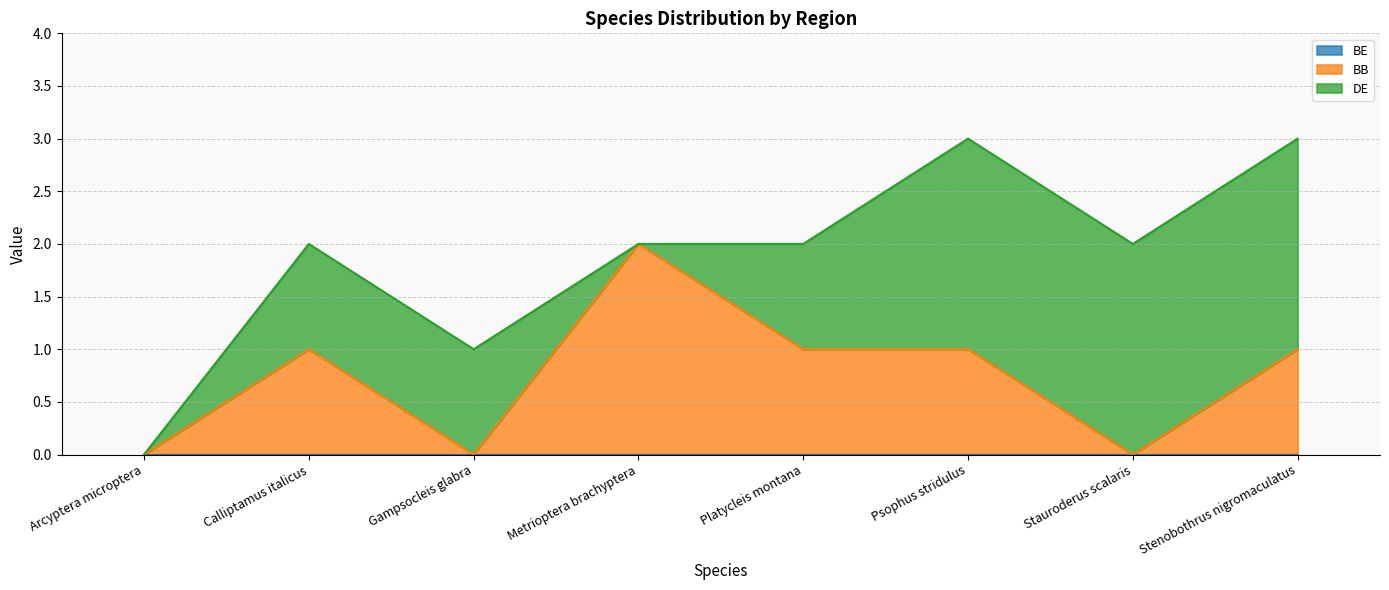

True or false: DE has more than 2 points higher than both neighbors.

False